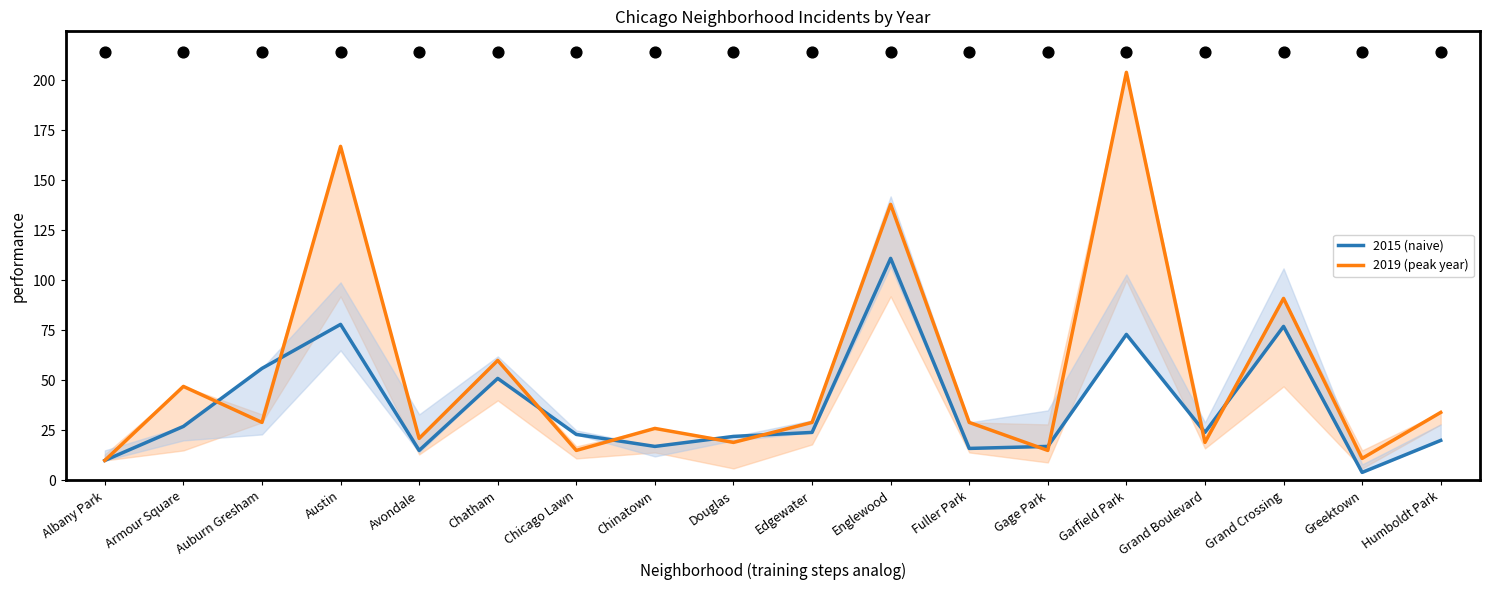

Is the value of 2019 (peak year) at Edgewater greater than the value of 2015 (naive) at Chinatown?

Yes